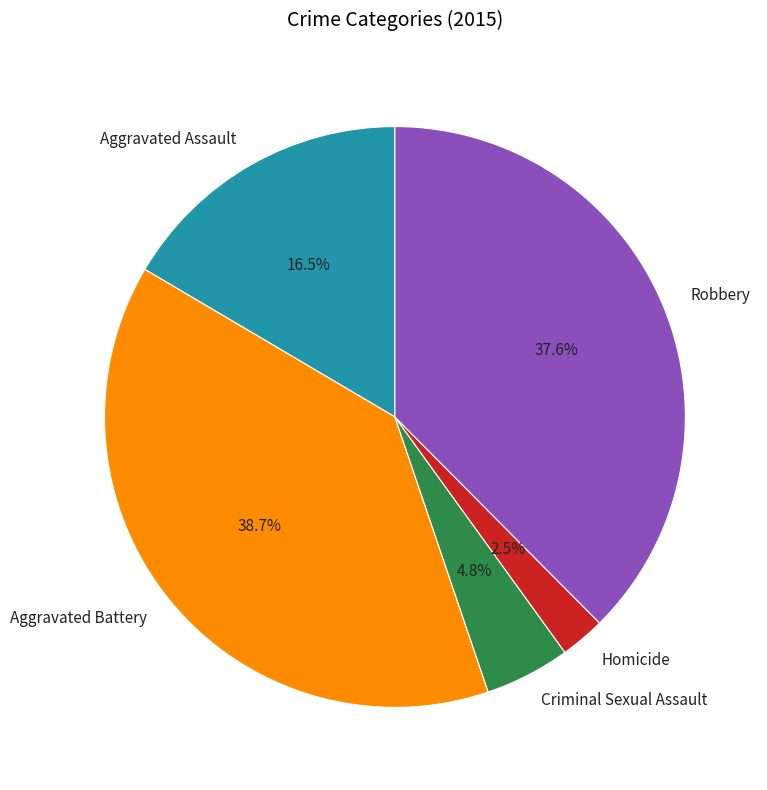

True or false: Aggravated Battery accounts for 39% of the total.

True